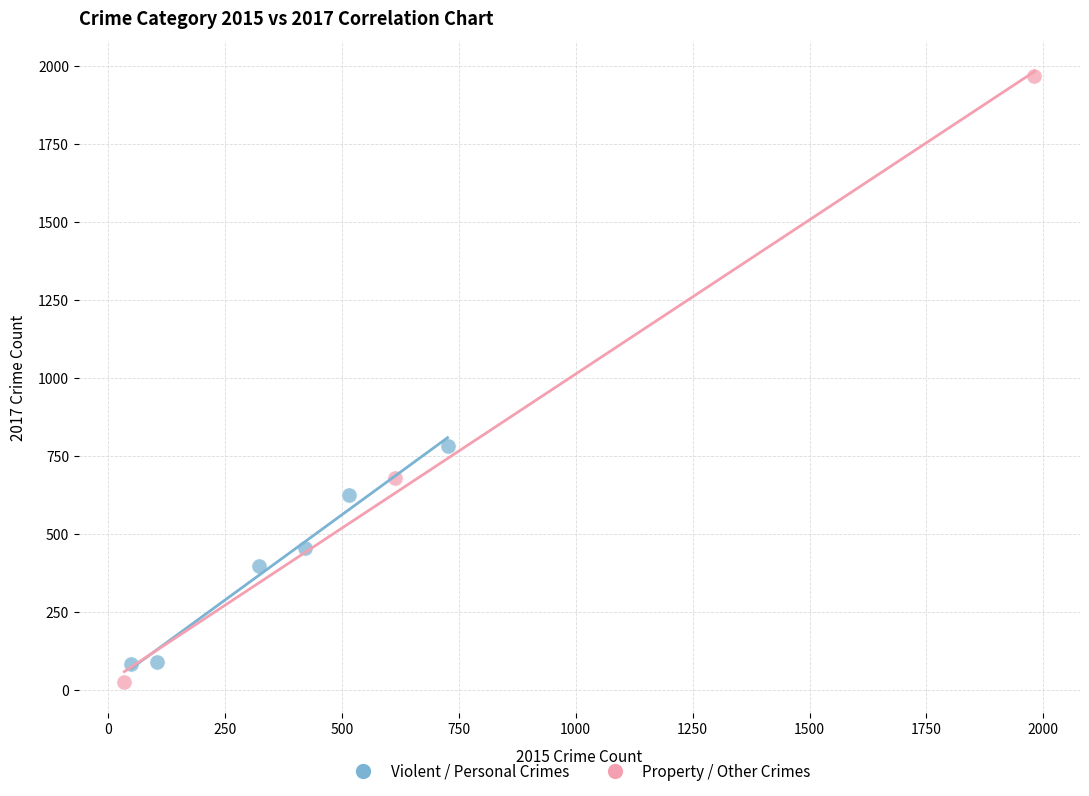

Which series contains the highest Y value?

Property / Other Crimes